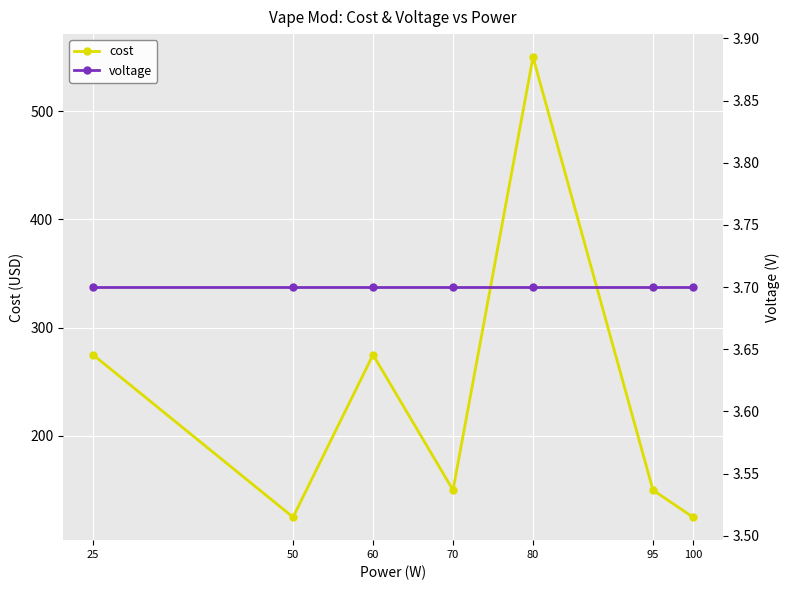

What is the total value across all series at 50?

128.7